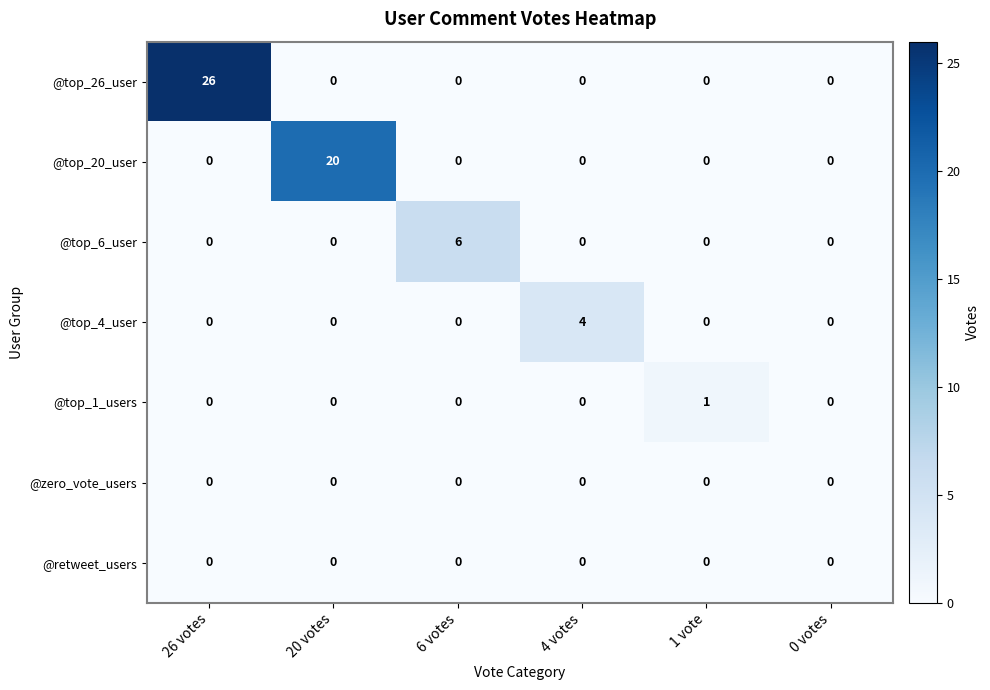

True or false: @top_26_user has a value of -12 at 0 votes.

False